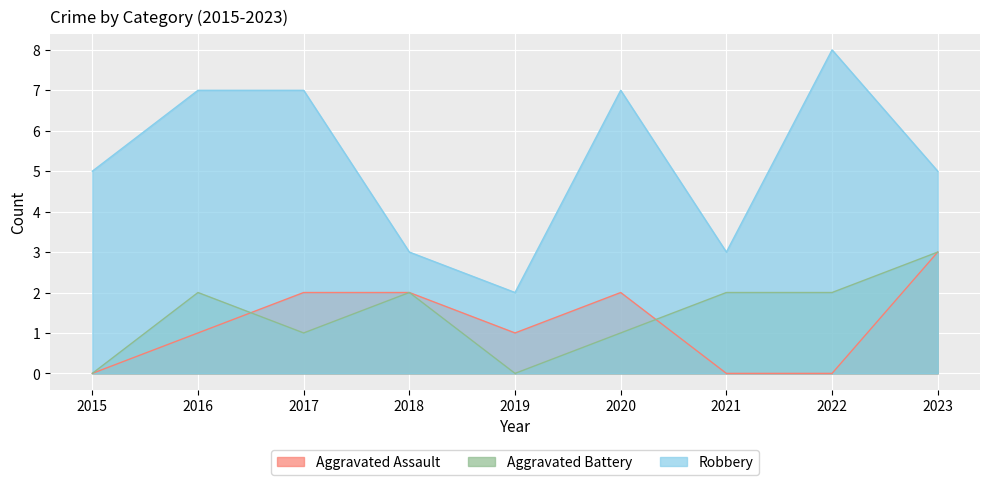

How many interior local valleys does the Aggravated Battery series have?

2